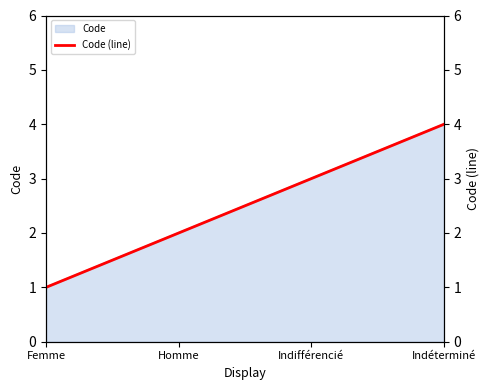

Read the value at Femme.

1